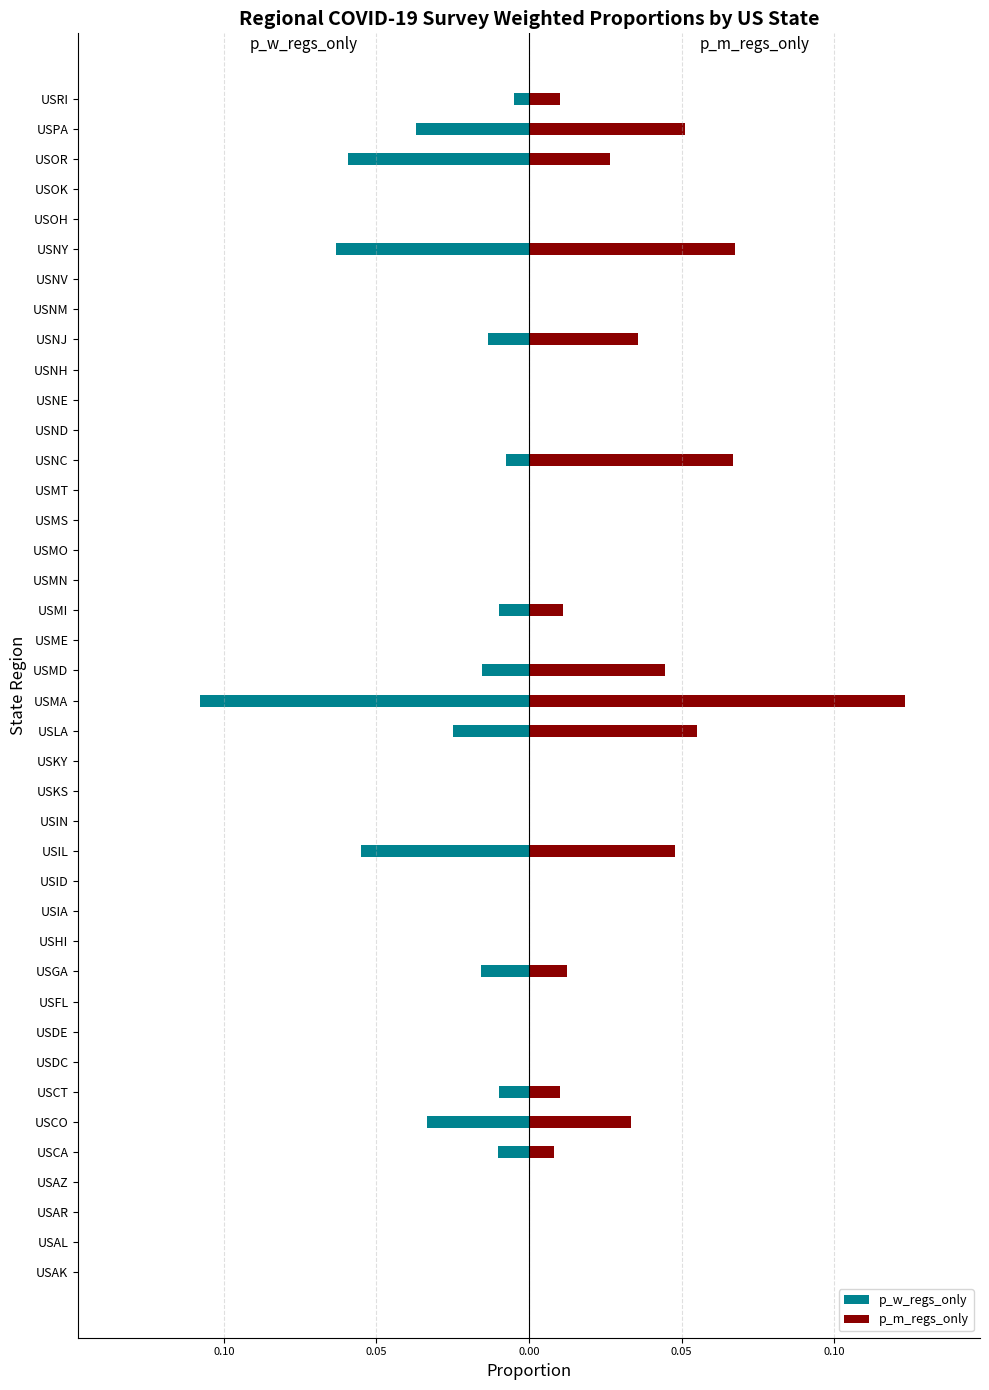

Between USHI and USOK, which is larger?

USHI